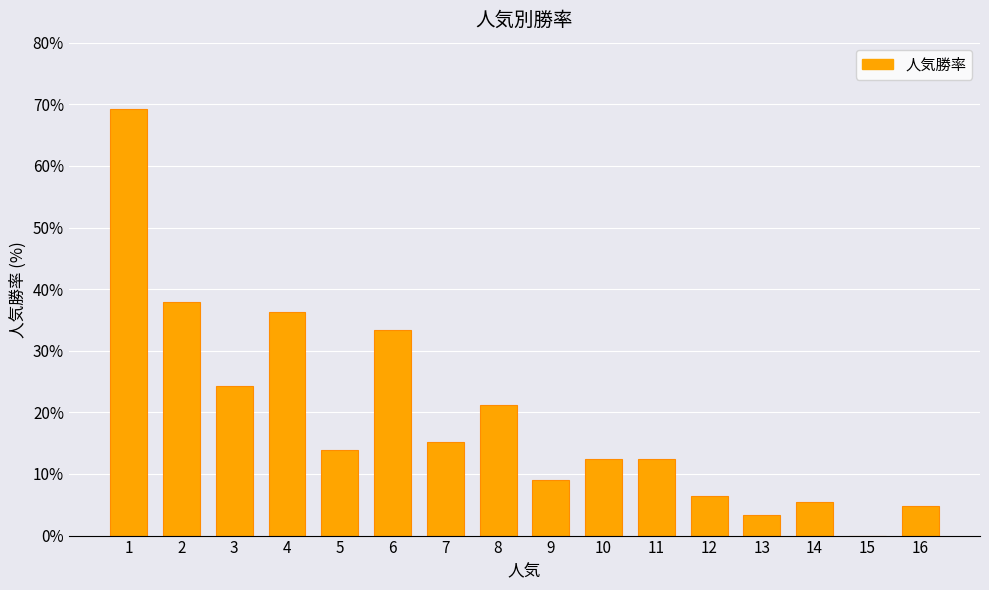

How many data points are above 13?

8